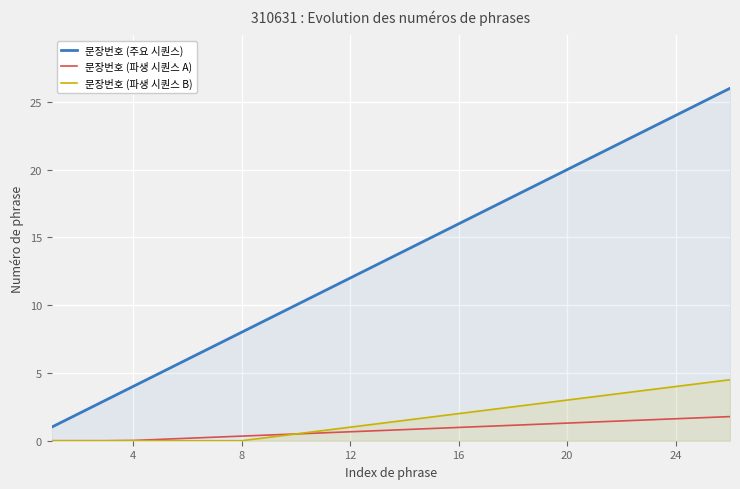

True or false: 문장번호 (주요 시퀀스) and 문장번호 (파생 시퀀스 B) intersect in this chart.

False